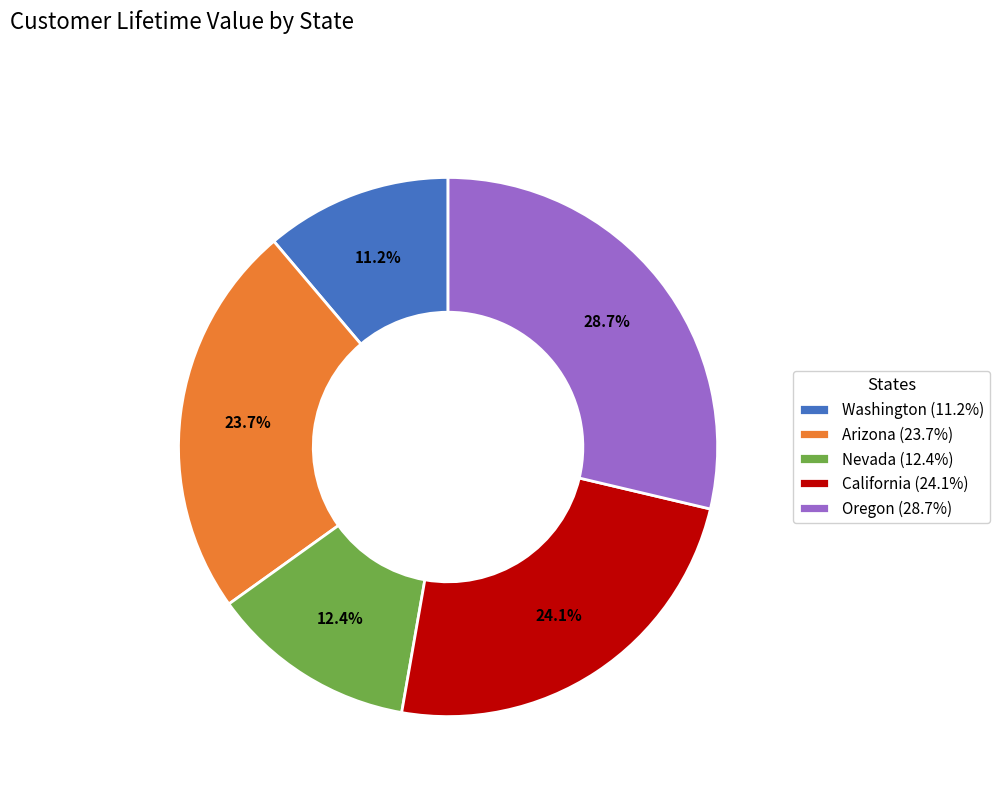

Approximately how many times larger is the value at Nevada (12.4%) compared to California (24.1%)?

0.5